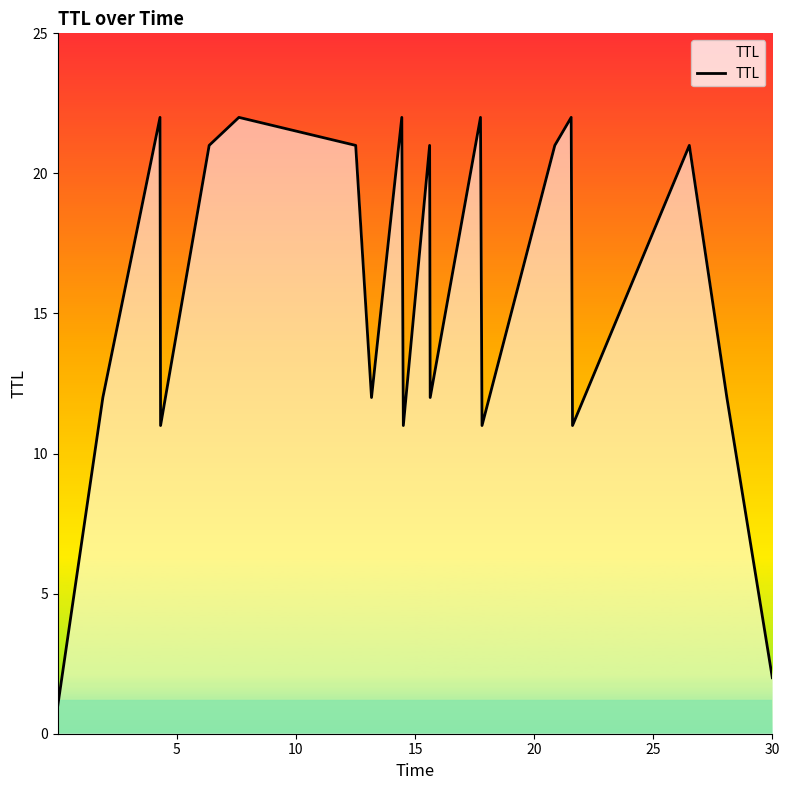

What is the greatest value displayed?

22